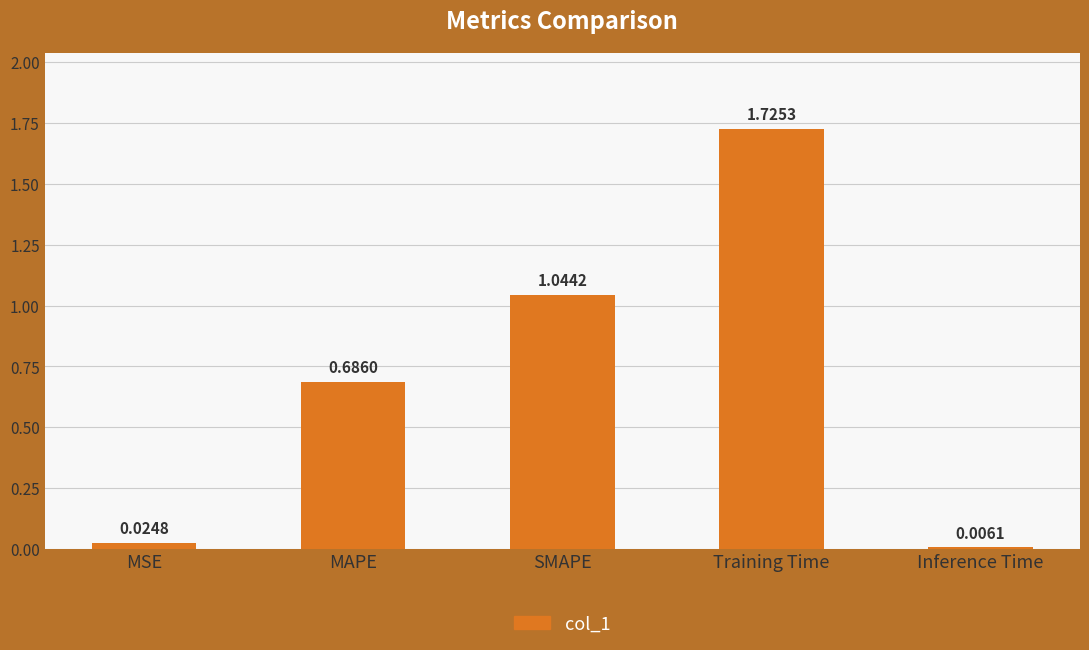

What is the label of the 3rd bar from the right?

SMAPE